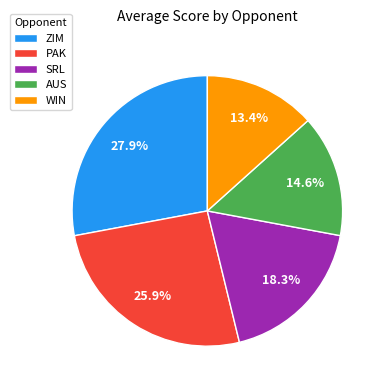

Which has a higher value, SRL or AUS?

SRL